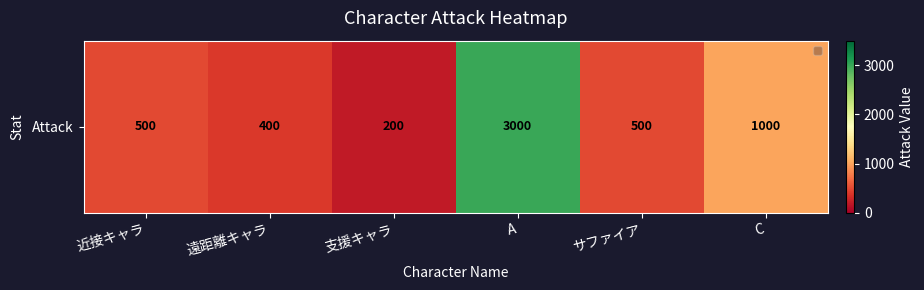

Reading left to right, list all the values displayed in this chart.

近接キャラ=500	遠距離キャラ=400	支援キャラ=200	A=3000	サファイア=500	C=1000